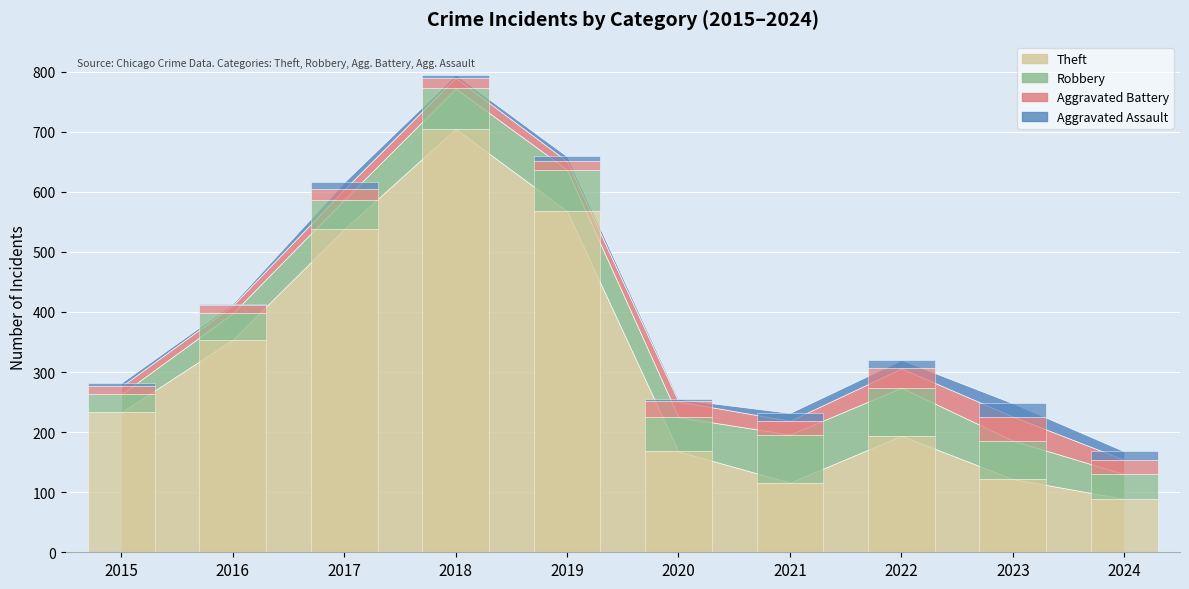

What is the sum of the Theft values at 2016 and 2015?

587